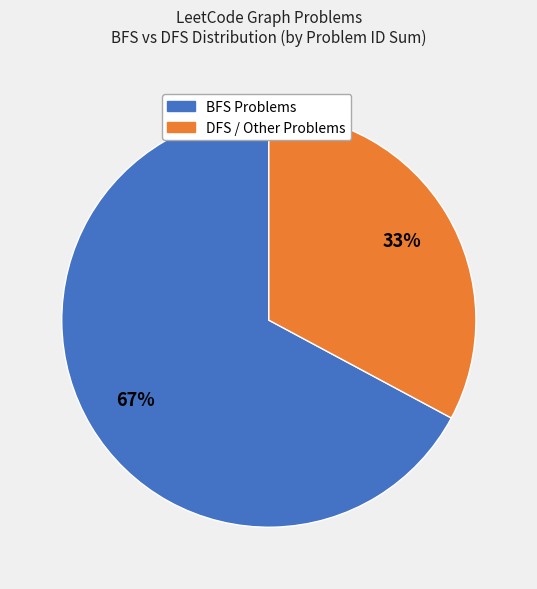

To the nearest percent, what is the average slice percentage?

50%